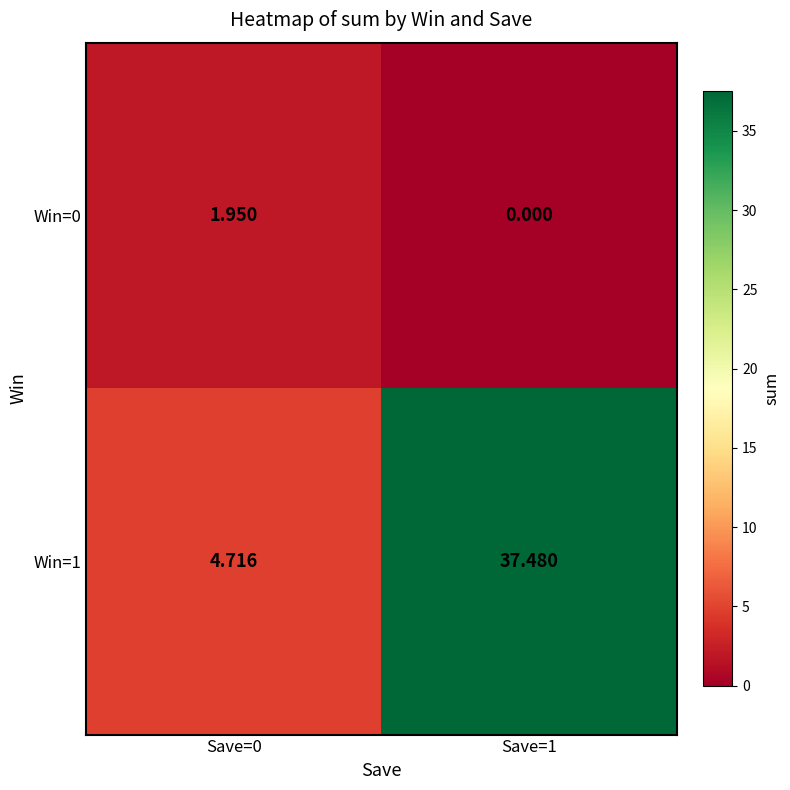

At Save=1, list the series in order from largest to smallest.

Win=1, Win=0